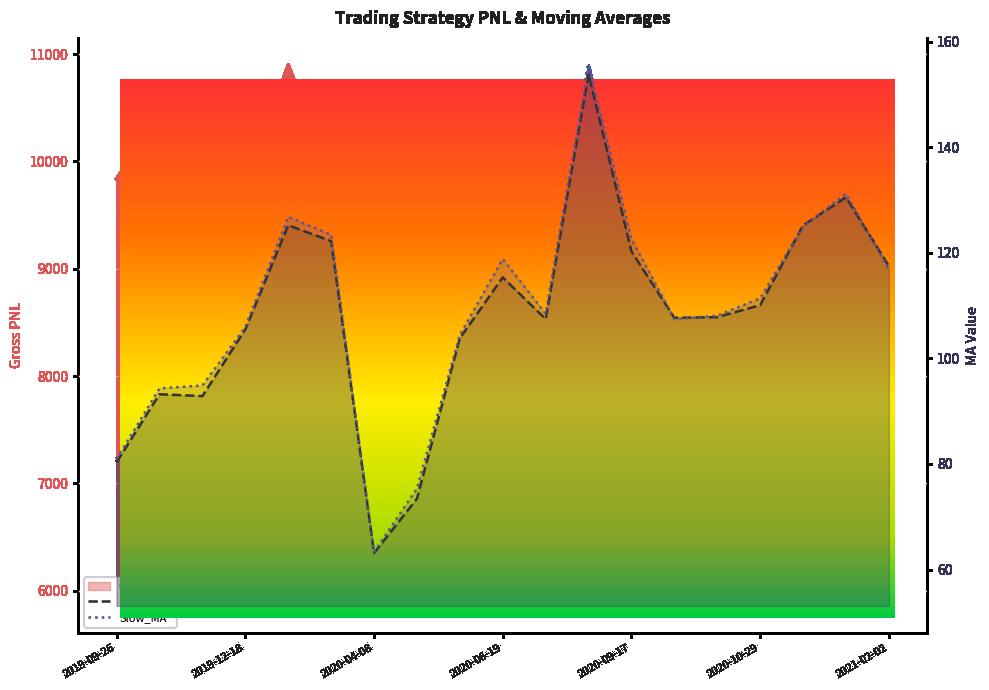

Where is the first local minimum for Gross PNL?

2019-11-15